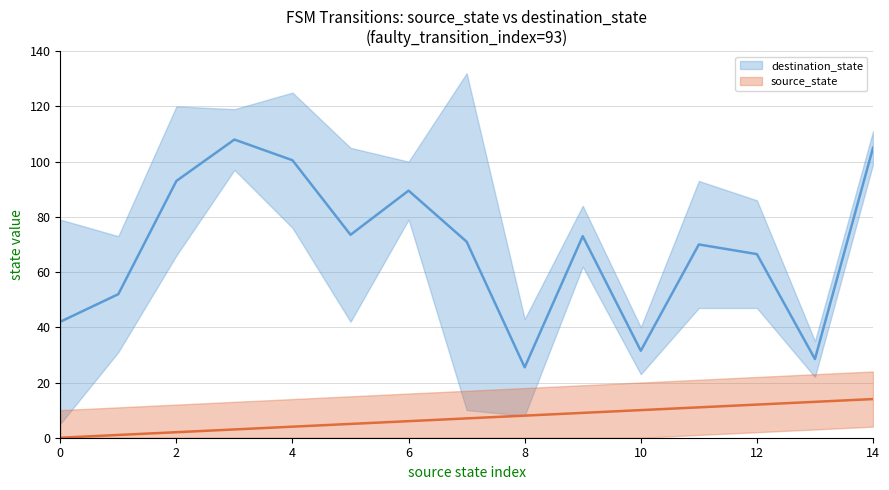

Rank the series by their maximum value, from lowest to highest.

source_state, destination_state